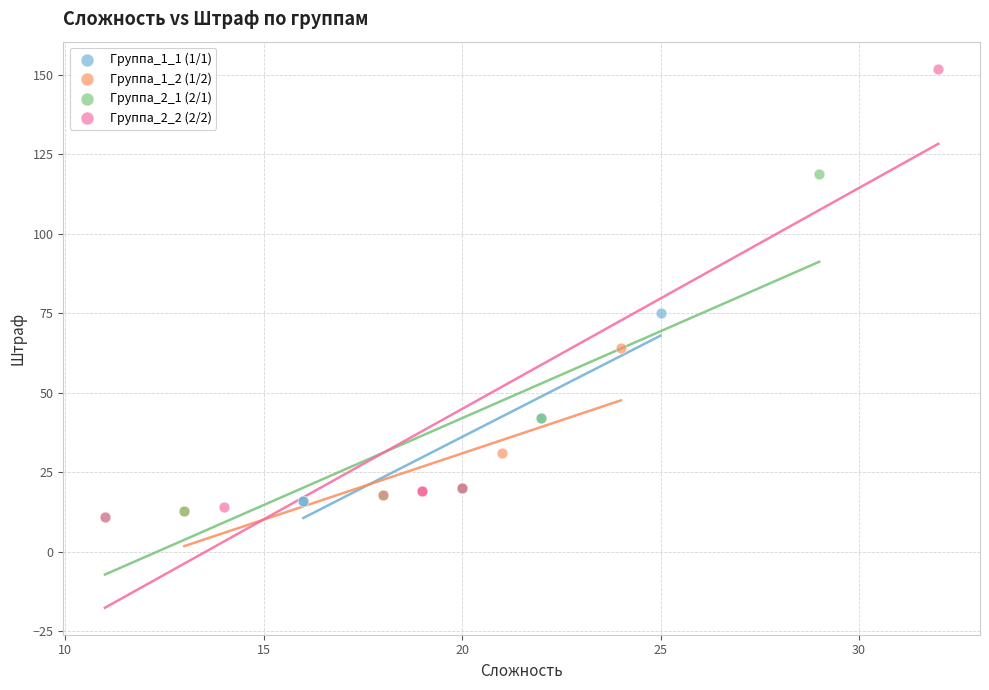

Which series reaches the maximum Y coordinate?

Группа_2_2 (2/2)